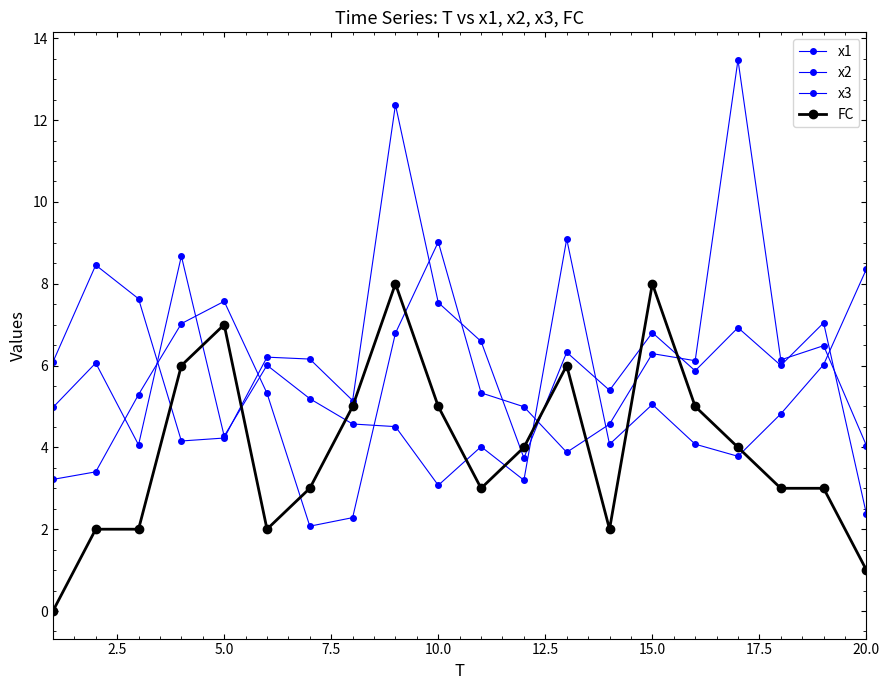

Count the number of categories in the chart.

20